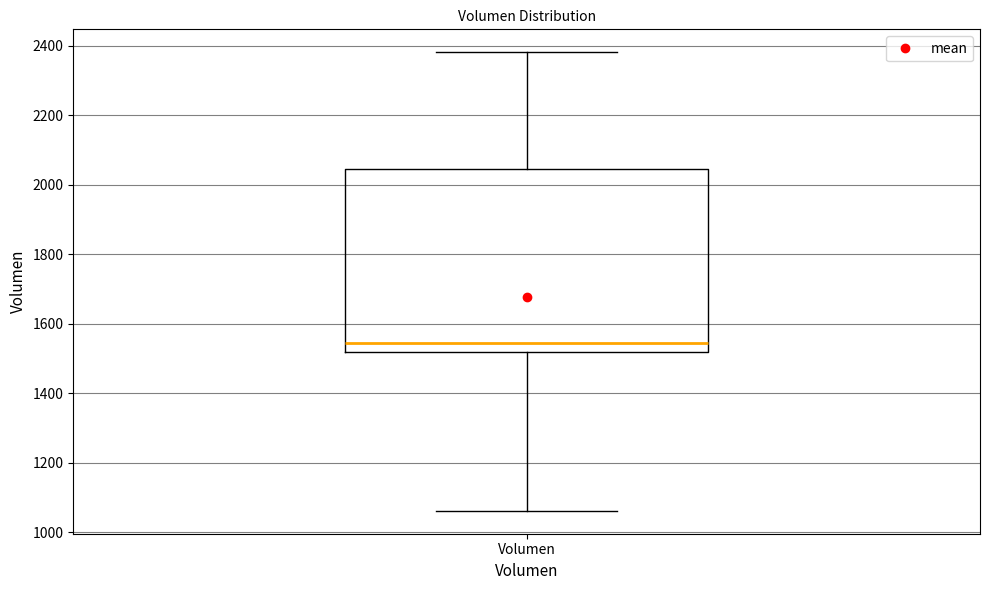

Where is the lower edge of the box for Volumen on the y-axis? The values are not printed on the chart, so give them approximately, as read against the axis.

1520